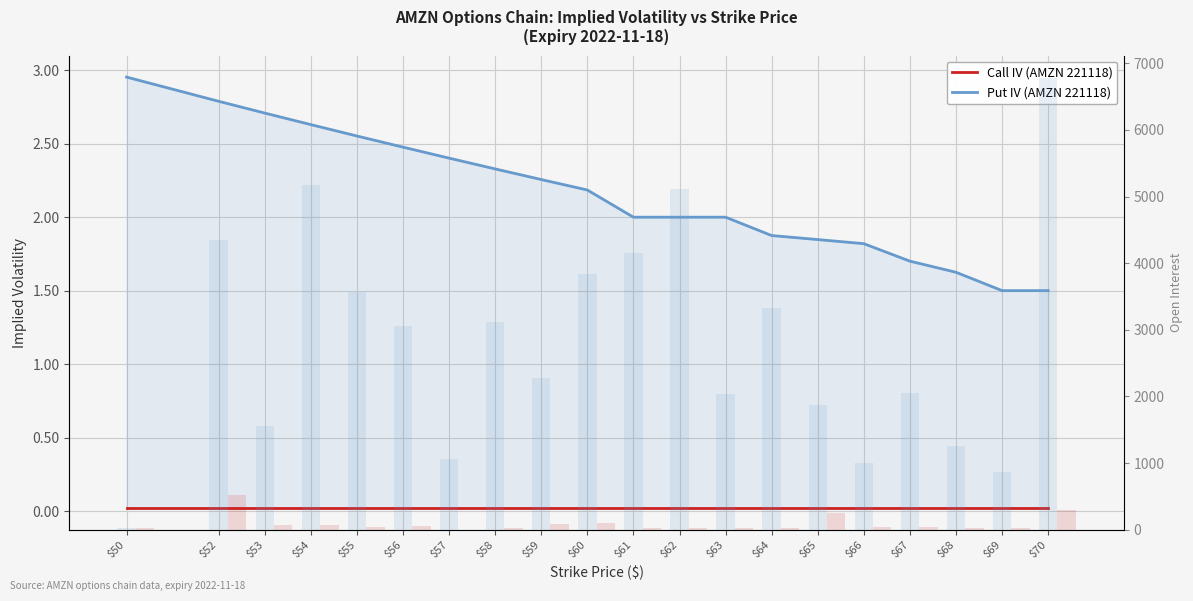

Reading left to right, what are all the values shown in this chart?

Call IV (AMZN 221118): $50=0.0	$52=0.0	$53=0.0	$54=0.0	$55=0.0	$56=0.0	$57=0.0	$58=0.0	$59=0.0	$60=0.0	$61=0.0	$62=0.0	$63=0.0	$64=0.0	$65=0.0	$66=0.0	$67=0.0	$68=0.0	$69=0.0	$70=0.0
Put IV (AMZN 221118): $50=3.0	$52=2.8	$53=2.7	$54=2.6	$55=2.6	$56=2.5	$57=2.4	$58=2.3	$59=2.3	$60=2.2	$61=2.0	$62=2.0	$63=2.0	$64=1.9	$65=1.8	$66=1.8	$67=1.7	$68=1.6	$69=1.5	$70=1.5
Put Open Interest: $50=22.0	$52=4349.0	$53=1563.0	$54=5174.0	$55=3561.0	$56=3058.0	$57=1063.0	$58=3112.0	$59=2284.0	$60=3841.0	$61=4149.0	$62=5107.0	$63=2030.0	$64=3333.0	$65=1878.0	$66=1000.0	$67=2058.0	$68=1260.0	$69=863.0	$70=6777.0
Call Open Interest: $50=32.0	$52=519.0	$53=69.0	$54=72.0	$55=46.0	$56=49.0	$57=2.0	$58=27.0	$59=83.0	$60=107.0	$61=28.0	$62=22.0	$63=20.0	$64=25.0	$65=245.0	$66=34.0	$67=34.0	$68=25.0	$69=26.0	$70=302.0